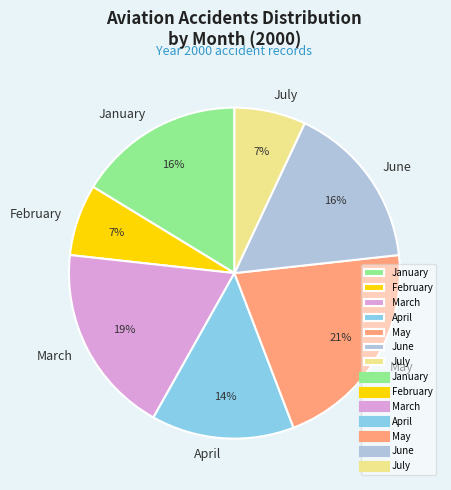

True or false: March accounts for 19% of the total.

True